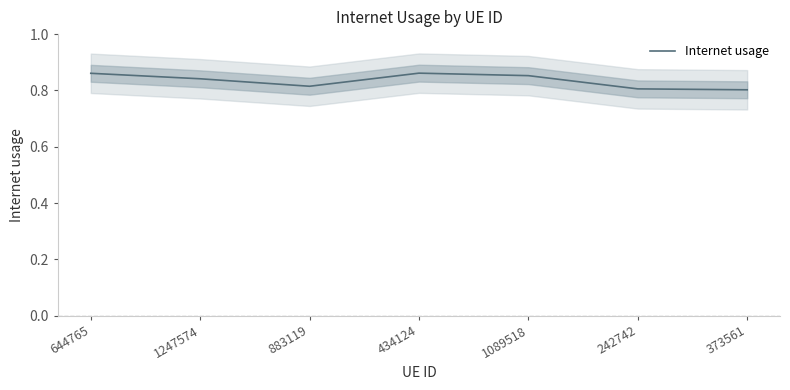

Reading left to right, what are all the values shown in this chart?

0.9	0.8	0.8	0.9	0.9	0.8	0.8